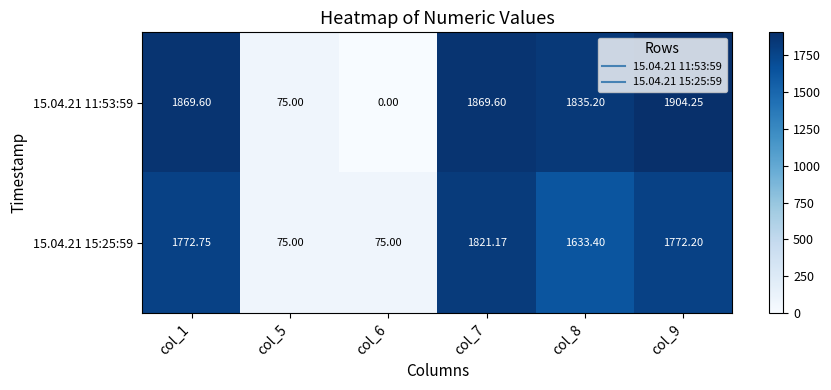

Rank the series by their average value, from highest to lowest.

15.04.21 11:53:59, 15.04.21 15:25:59